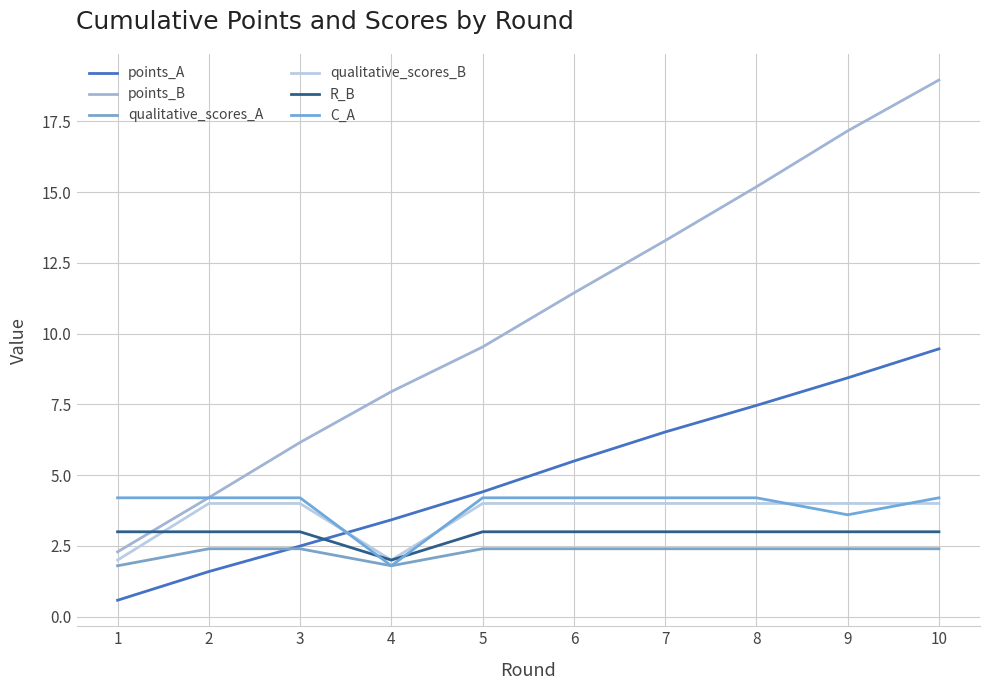

Rank the series at 8 from highest to lowest value.

points_B, points_A, C_A, qualitative_scores_B, R_B, qualitative_scores_A